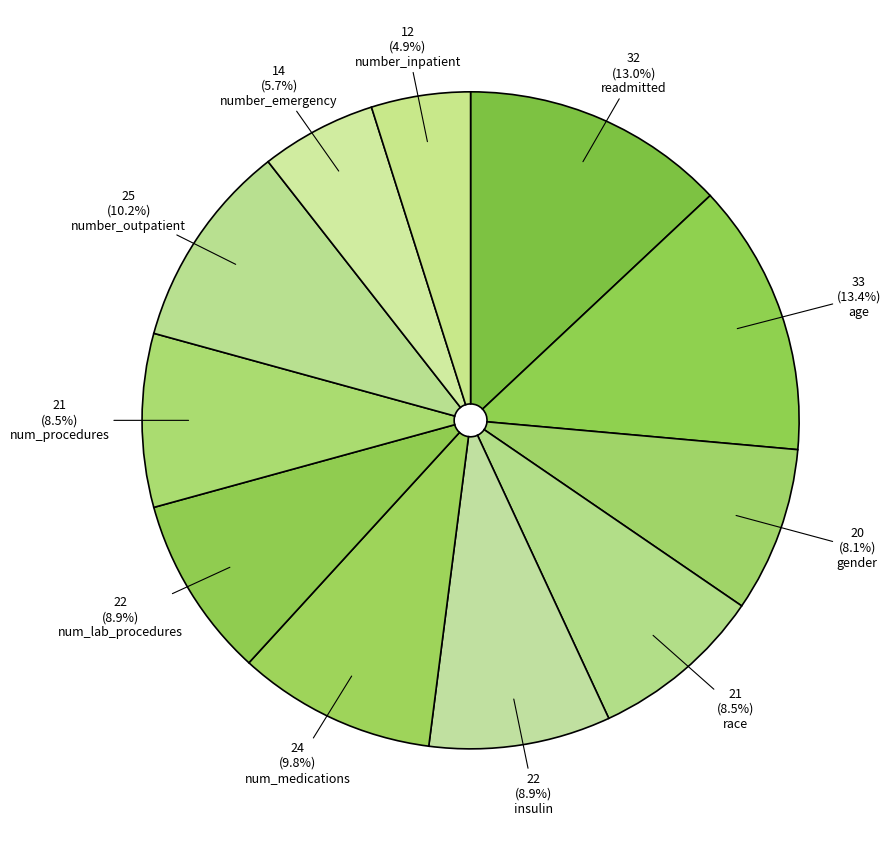

How many segments does this pie chart have?

11